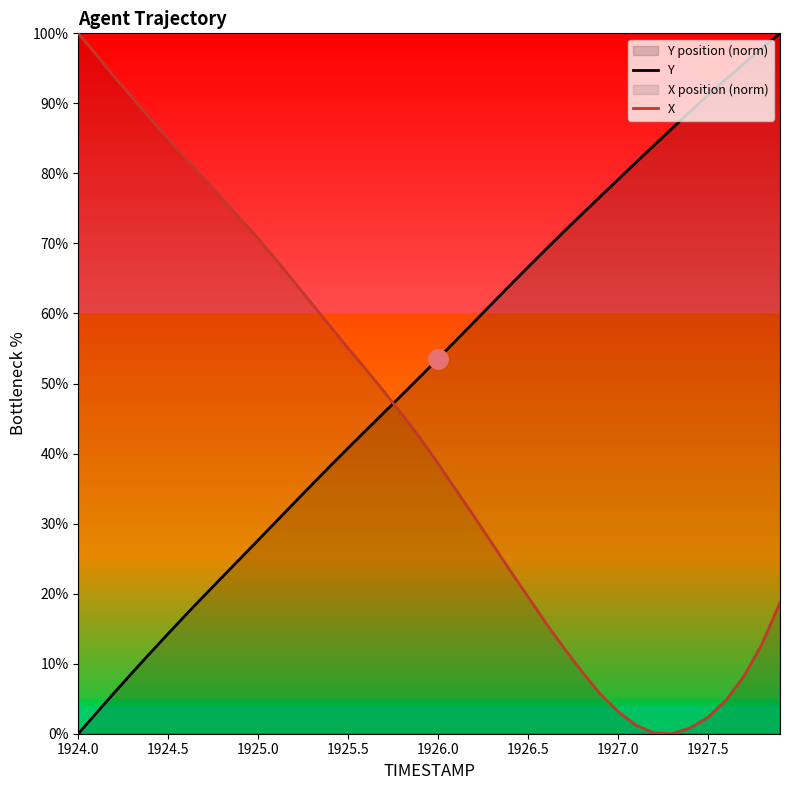

What is the difference between the maximum and minimum values in the X series?

100.0